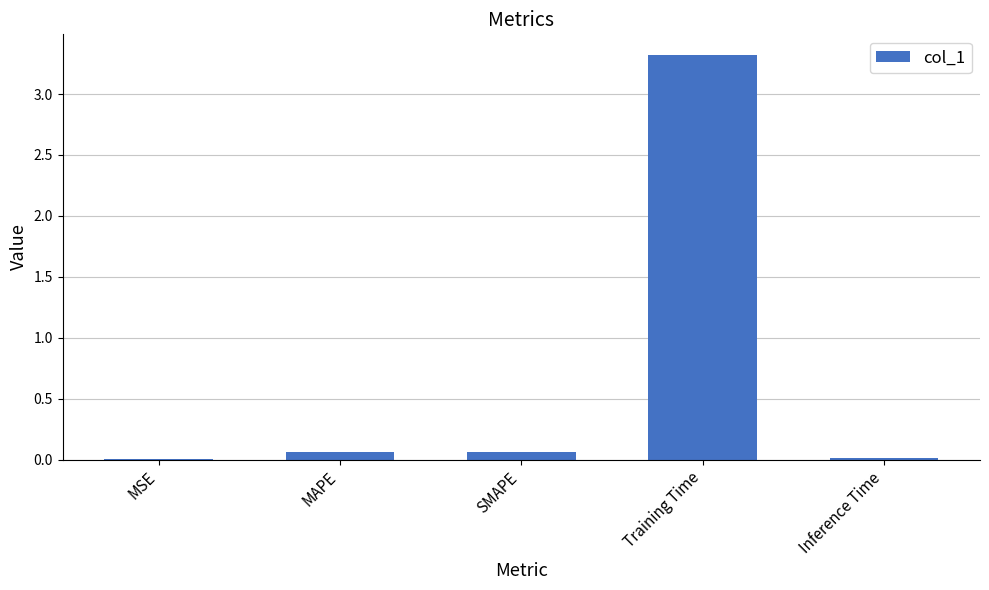

Which label corresponds to the largest value in the chart?

Training Time